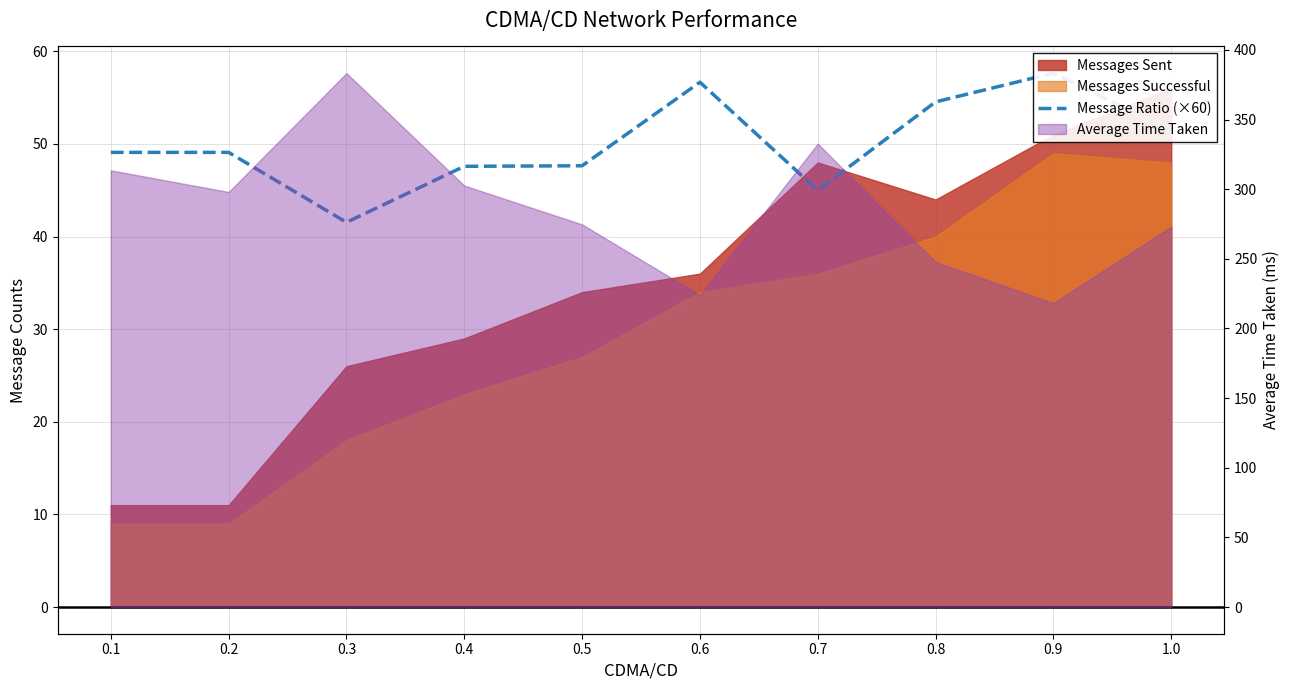

Reading left to right, extract all data points from this chart.

49.1	49.1	41.5	47.6	47.6	56.7	45.0	54.5	57.6	51.4